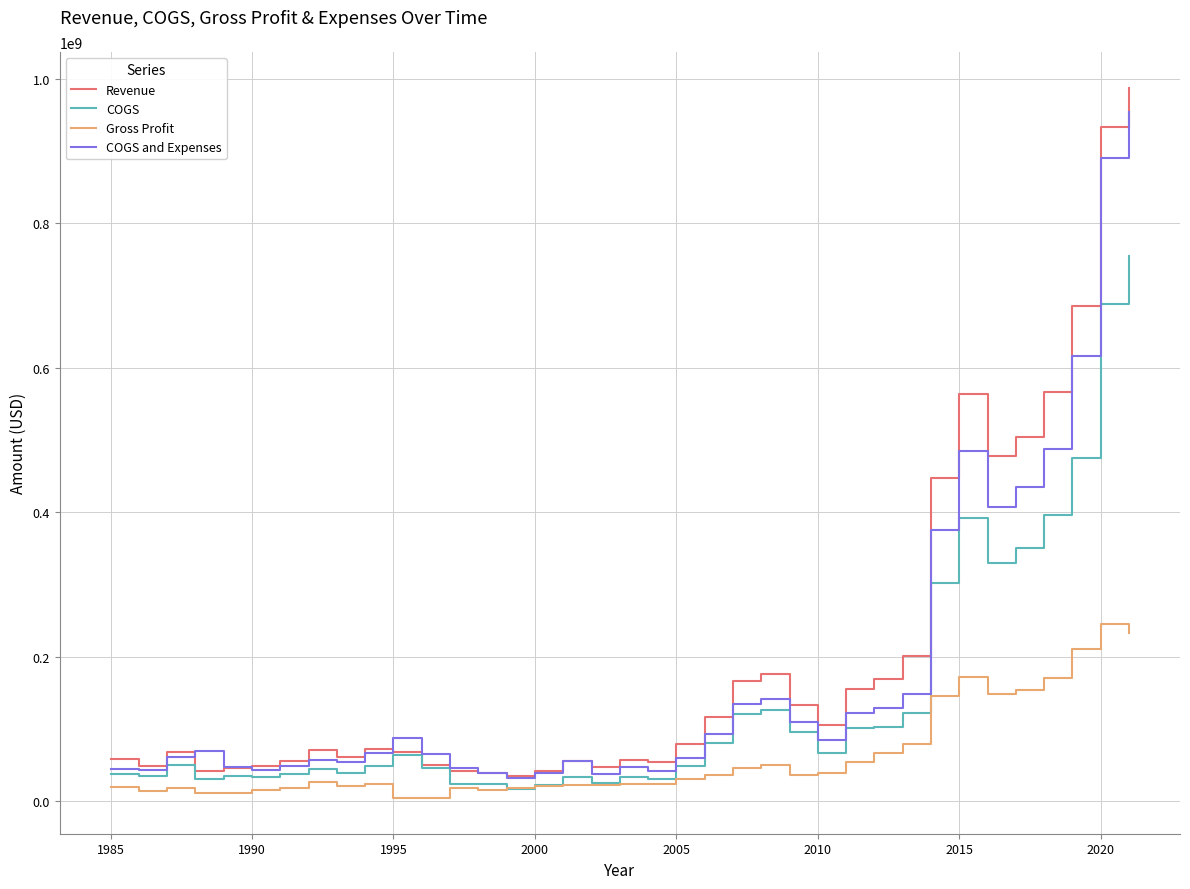

What is the sum of all Revenue values?

7524071000